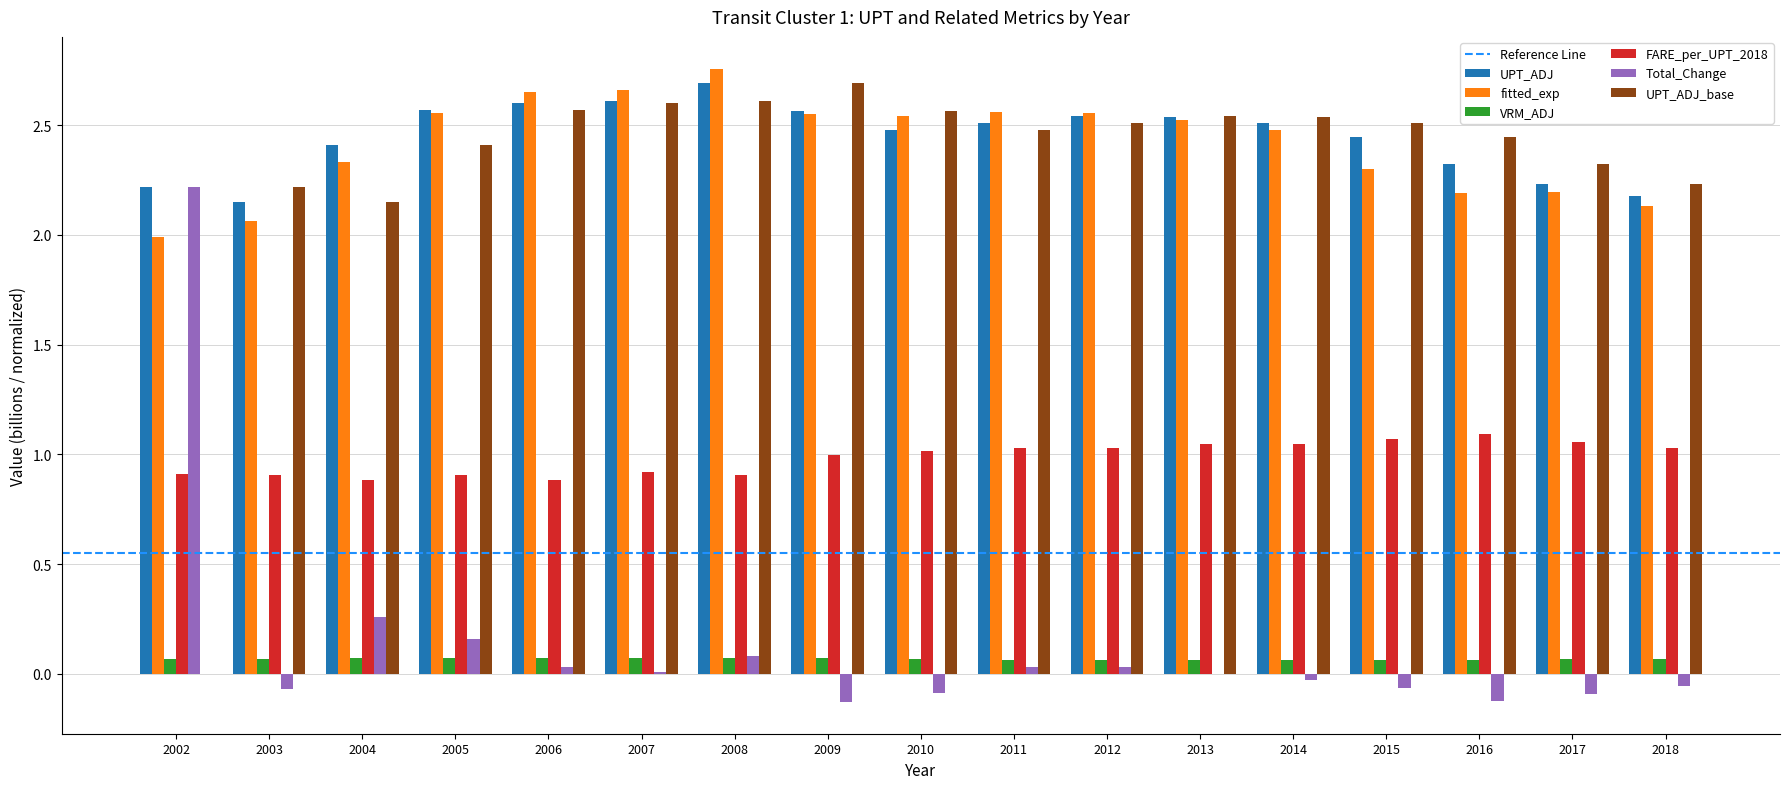

Where is UPT_ADJ_base nearest to the value 1?

2002